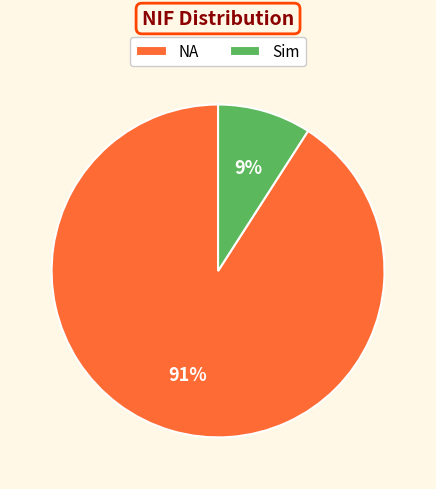

To the nearest percent, what is the difference between the largest and smallest slice percentages?

82%